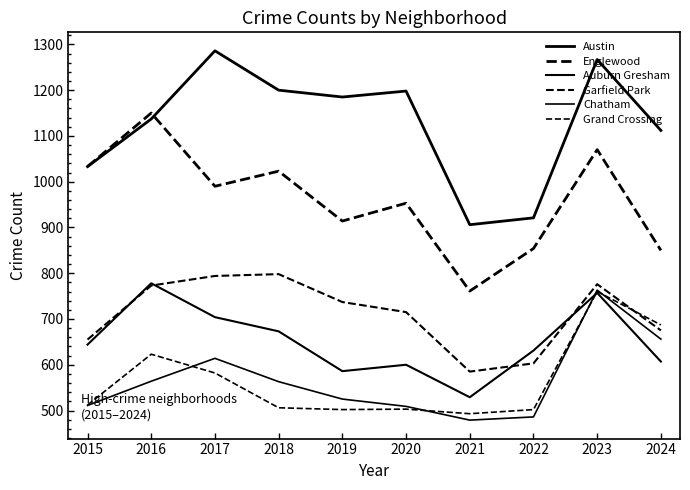

Is this an area chart (filled region under the line)?

No